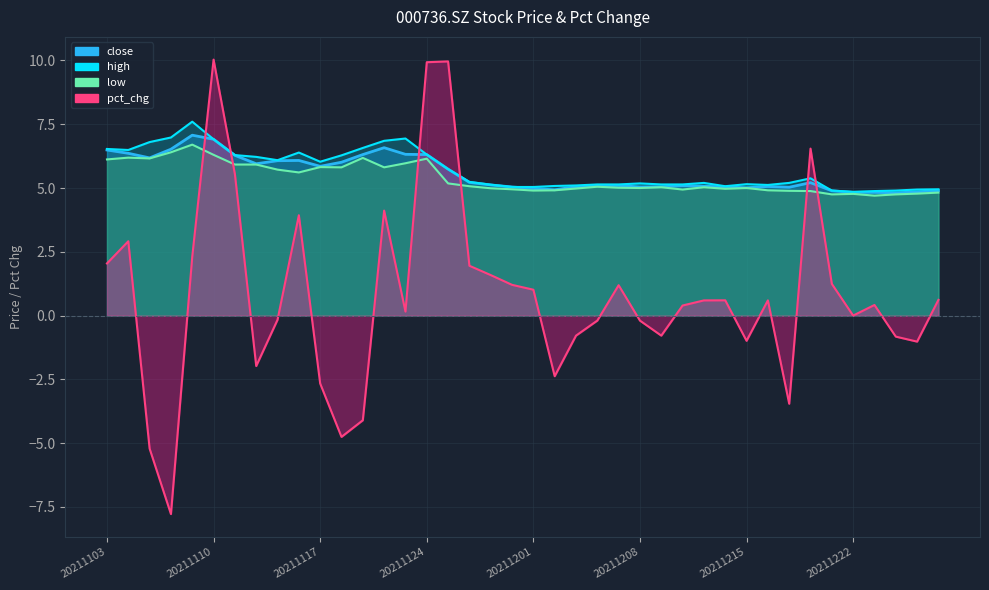

List the labels in order of pct_chg value, largest first.

20211110, 20211125, 20211124, 20211220, 20211111, 20211122, 20211116, 20211104, 20211109, 20211103, 20211126, 20211129, 20211221, 20211130, 20211207, 20211201, 20211228, 20211214, 20211216, 20211213, 20211223, 20211210, 20211123, 20211222, 20211115, 20211206, 20211208, 20211203, 20211209, 20211224, 20211215, 20211227, 20211112, 20211202, 20211117, 20211217, 20211119, 20211118, 20211105, 20211108